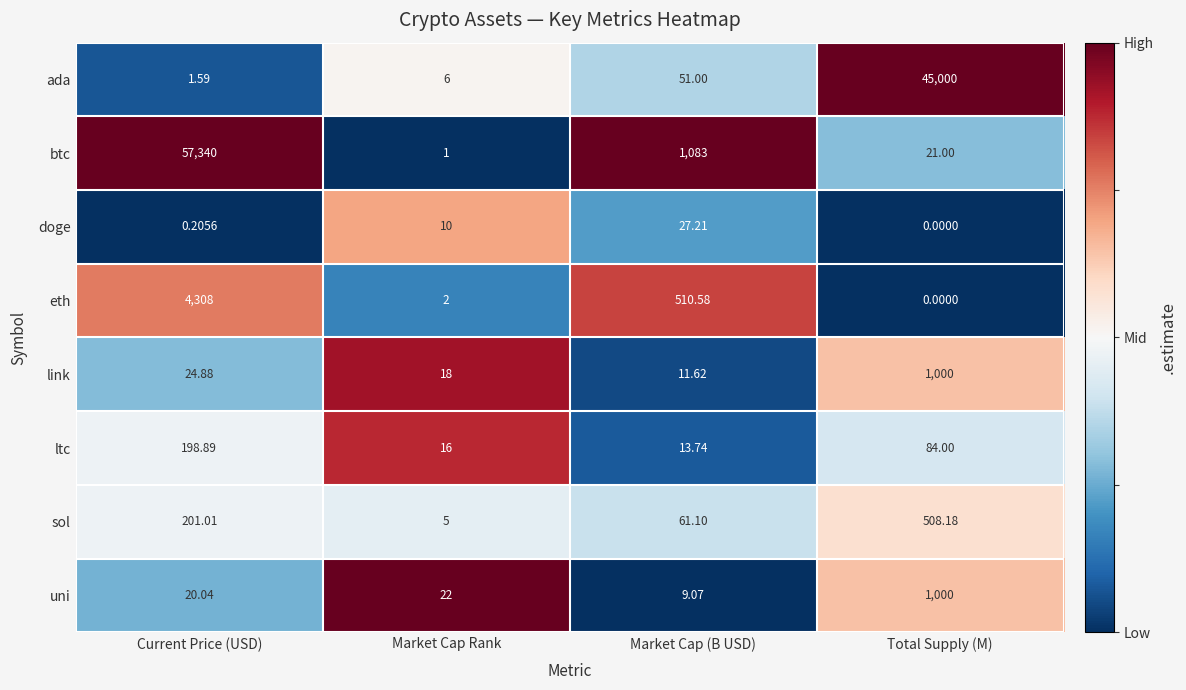

At how many categories does at least one series exceed 0?

4